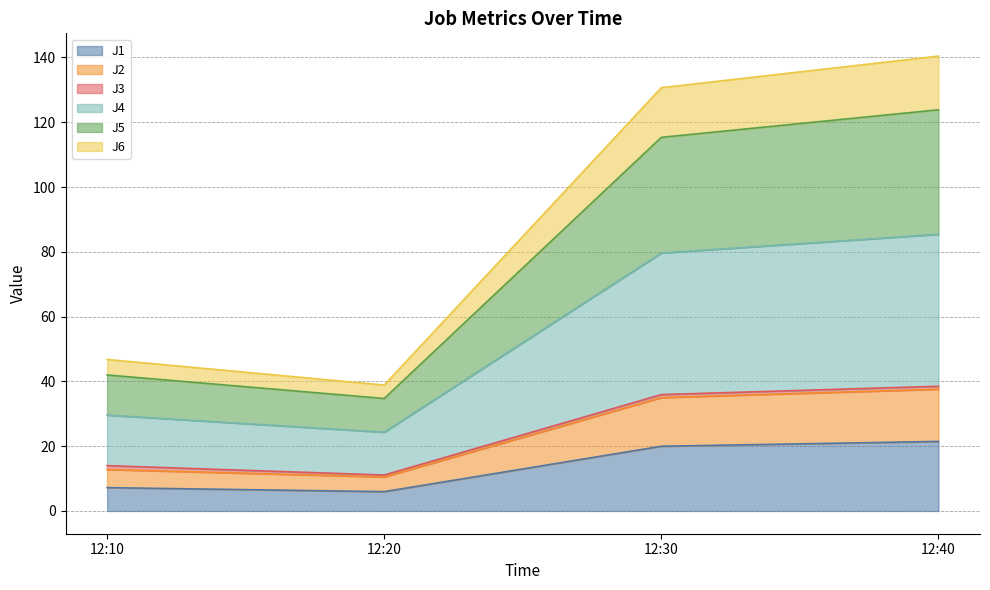

Is it true that J1 equals 32.2 at 12:30?

False